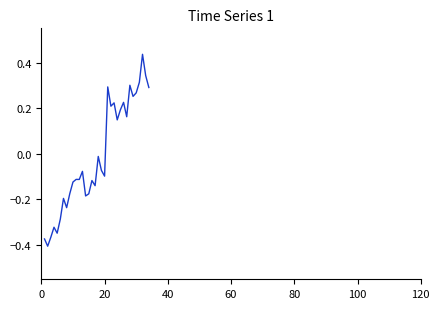

What is the difference between the maximum and minimum values?

0.8